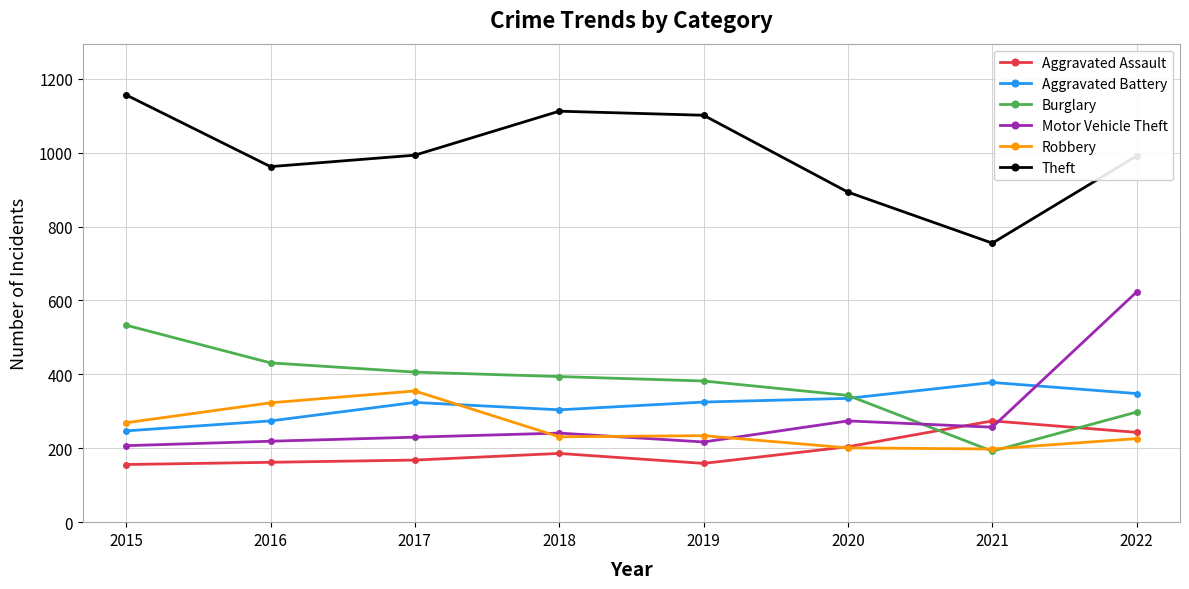

What is the sum of the Motor Vehicle Theft values at 2022 and 2015?

830